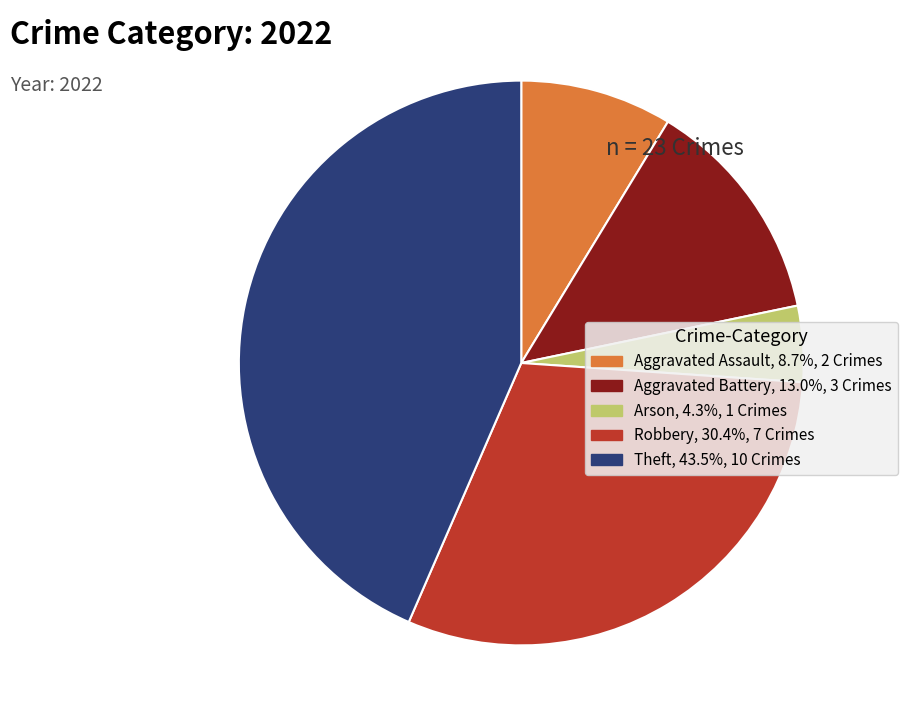

Do Arson and Theft together represent more than half of the pie?

No